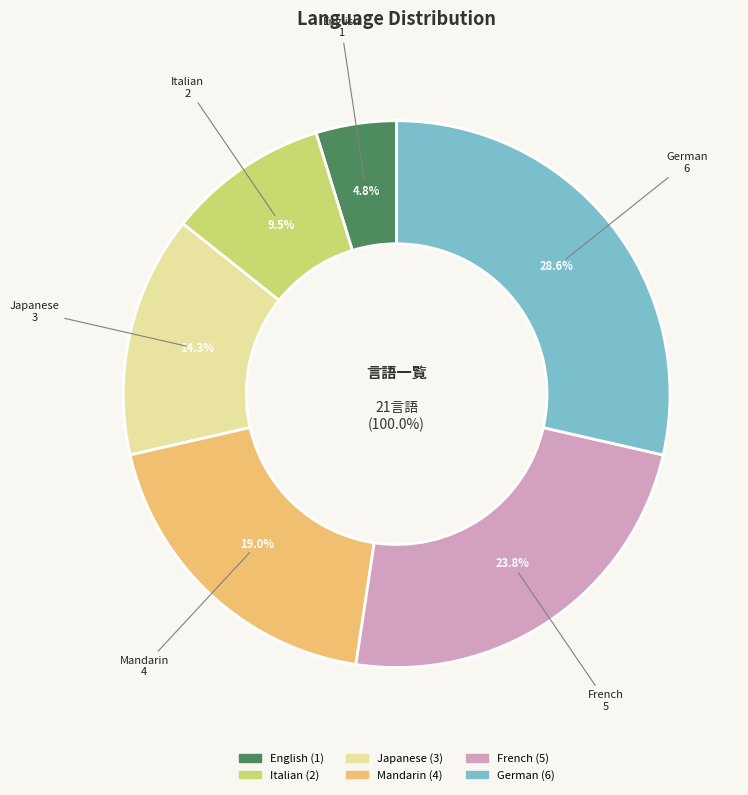

What is the change in value from English to German?

+5